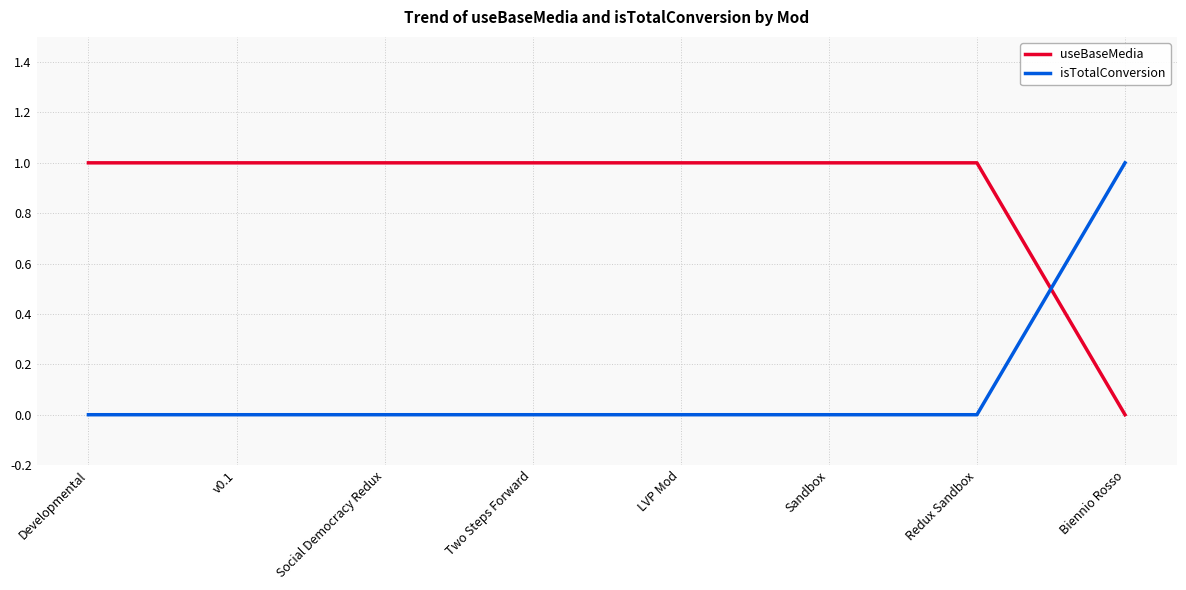

What is the highest value of the isTotalConversion series?

1